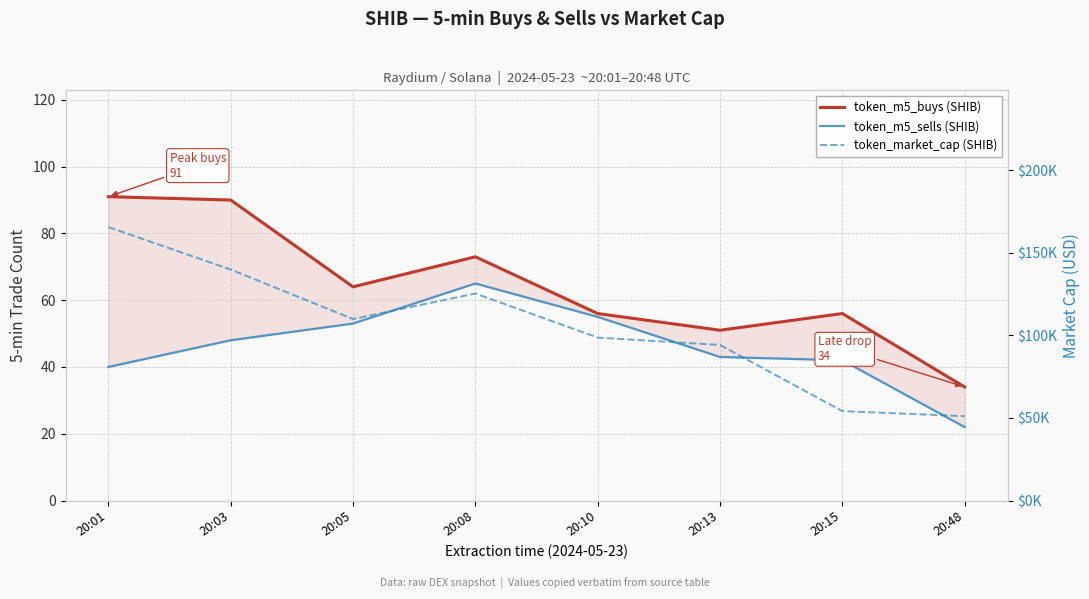

At which label does token_market_cap (SHIB) reach its minimum?

20:48